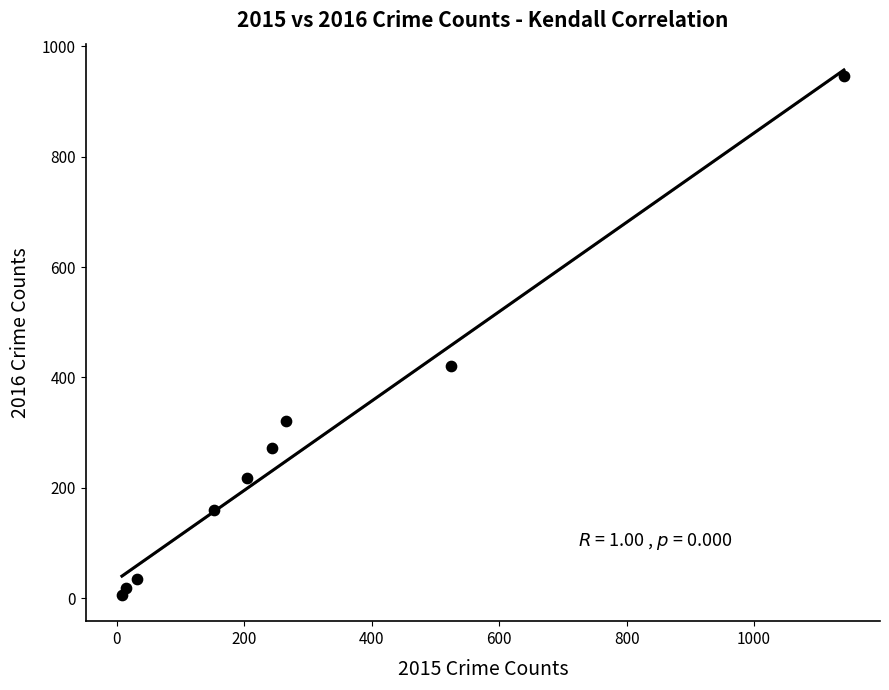

What Y value in the scatter plot is closest to 476?

421